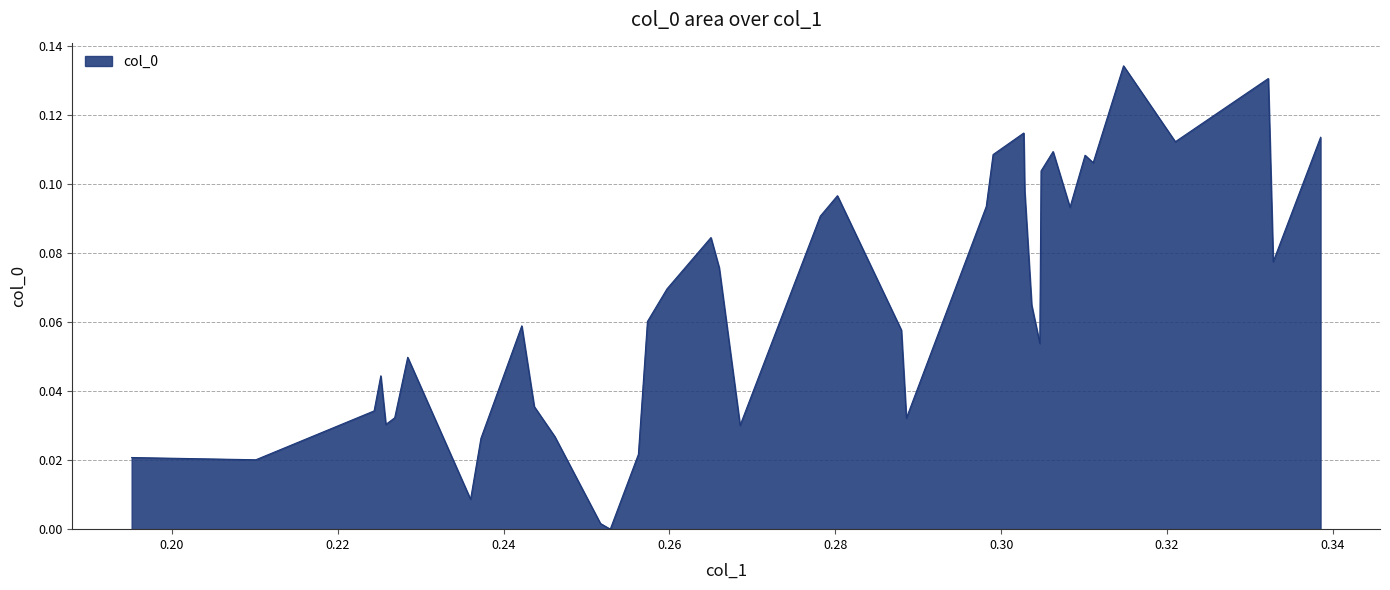

What is the sum of all values?

2.6